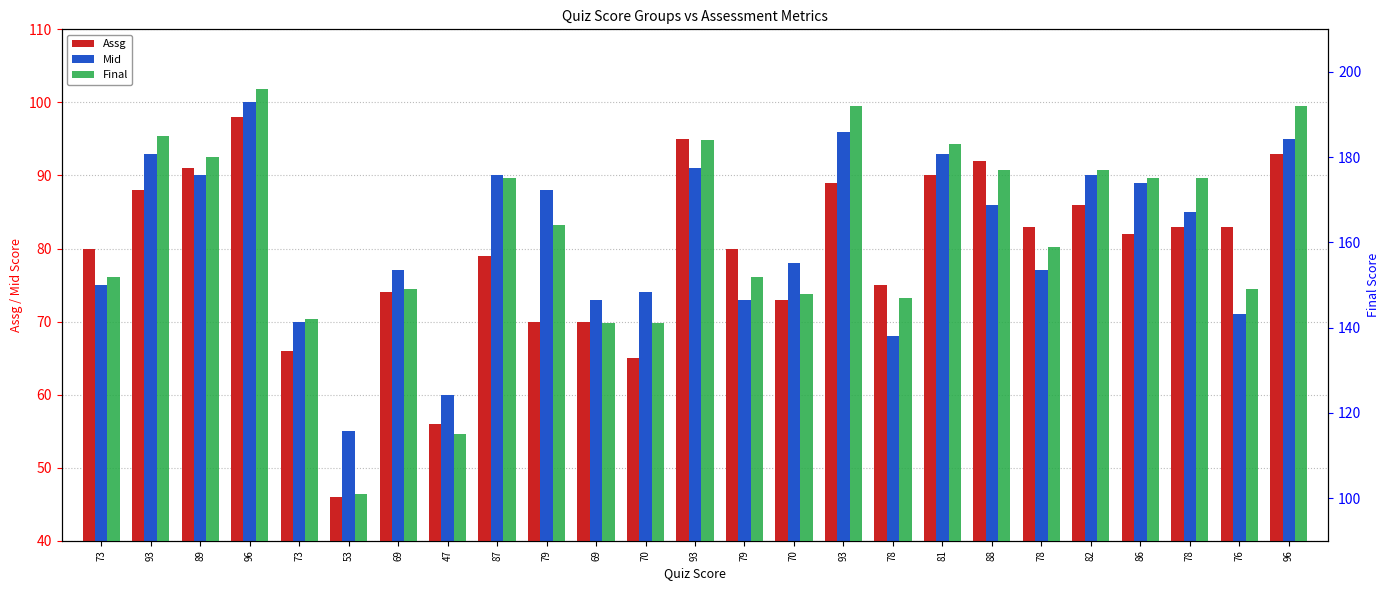

Is the value of Assg at 87 greater than the value of Final at 69?

No